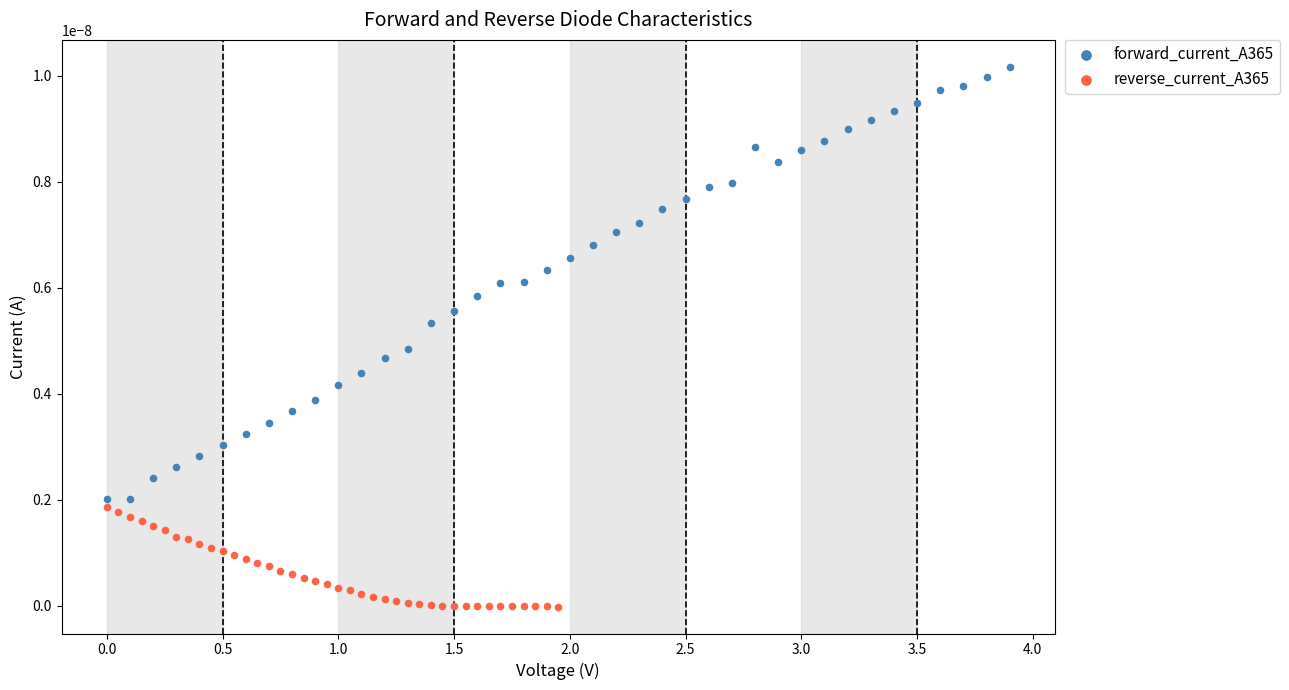

Which series contains the highest Y value?

forward_current_A365